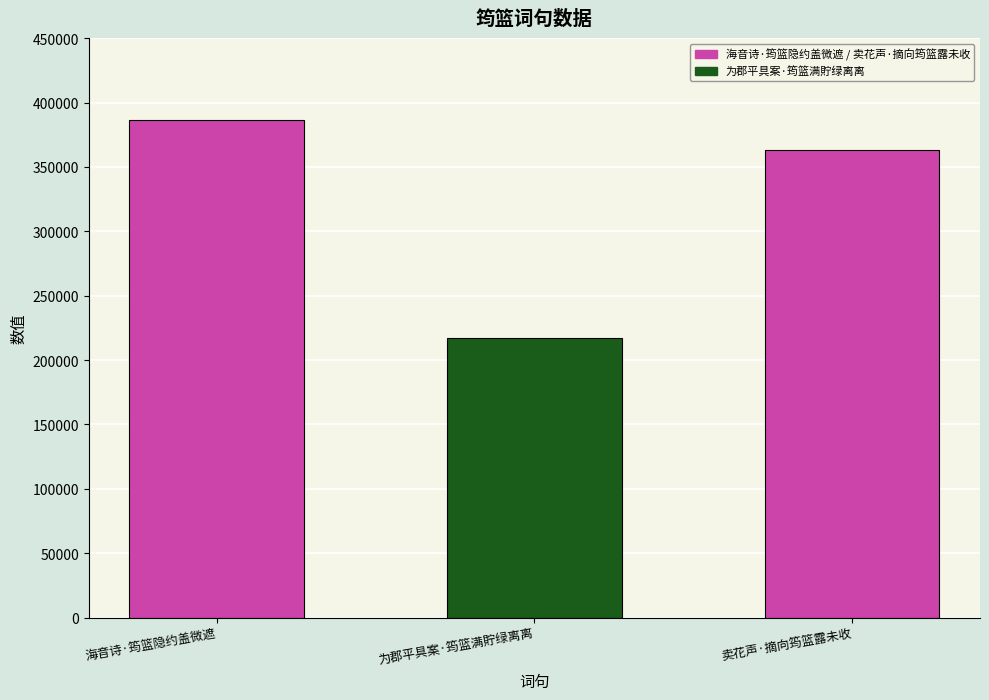

How many values are below 362845?

1